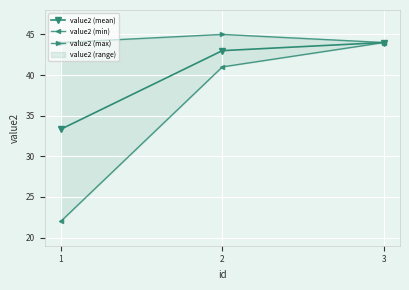

At which category is the sum across all series the highest?

3